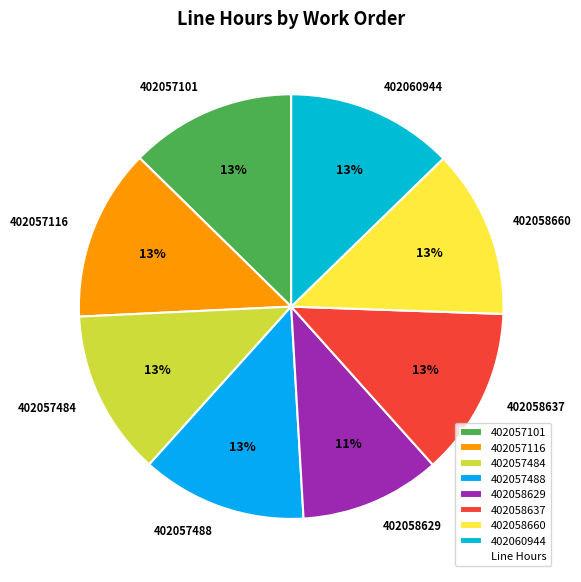

What is the smallest slice in the pie chart?

402058629